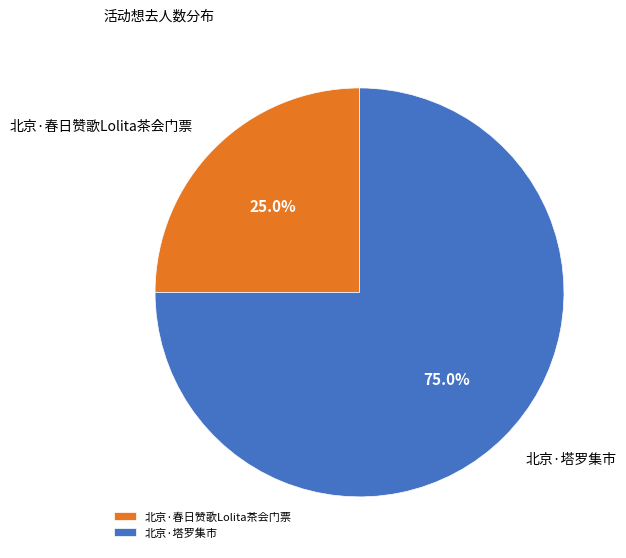

What is the ratio of the value at 北京·春日赞歌Lolita茶会门票 to the value at 北京·塔罗集市?

0.3